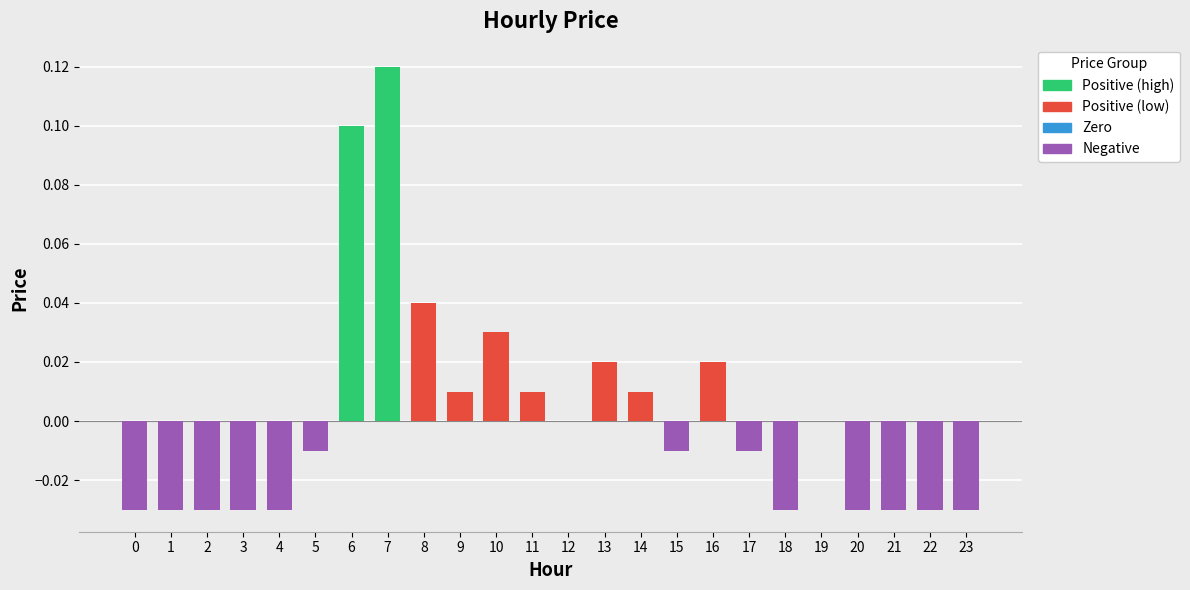

The chart shows a value of -0.0 at 15. True or false?

True